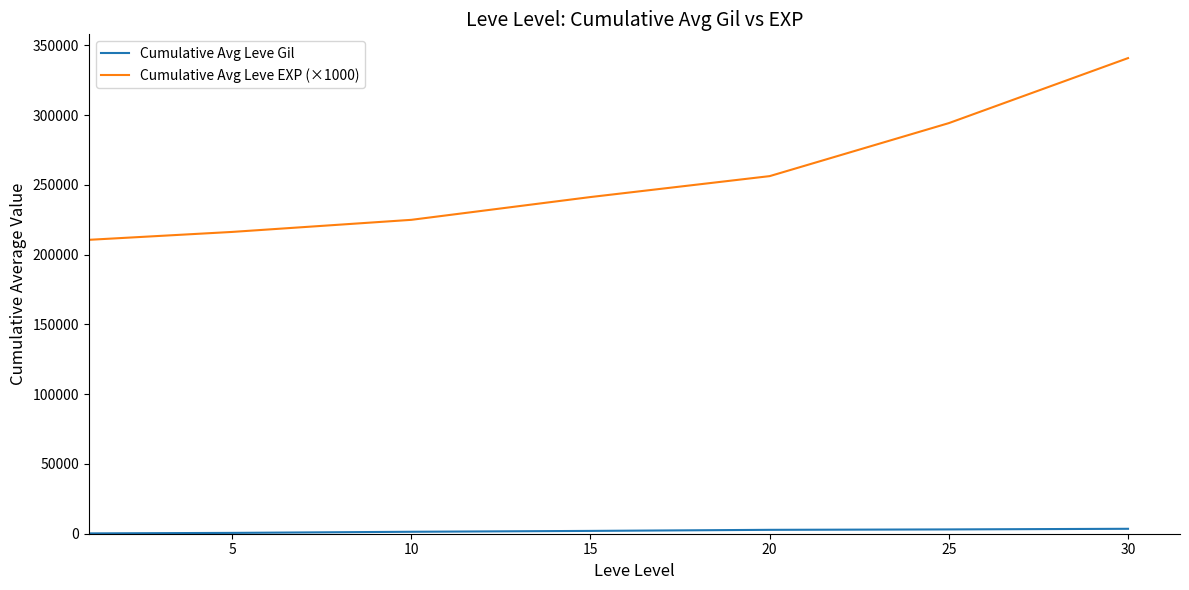

Which series has the widest spread of values?

Cumulative Avg Leve EXP (×1000)